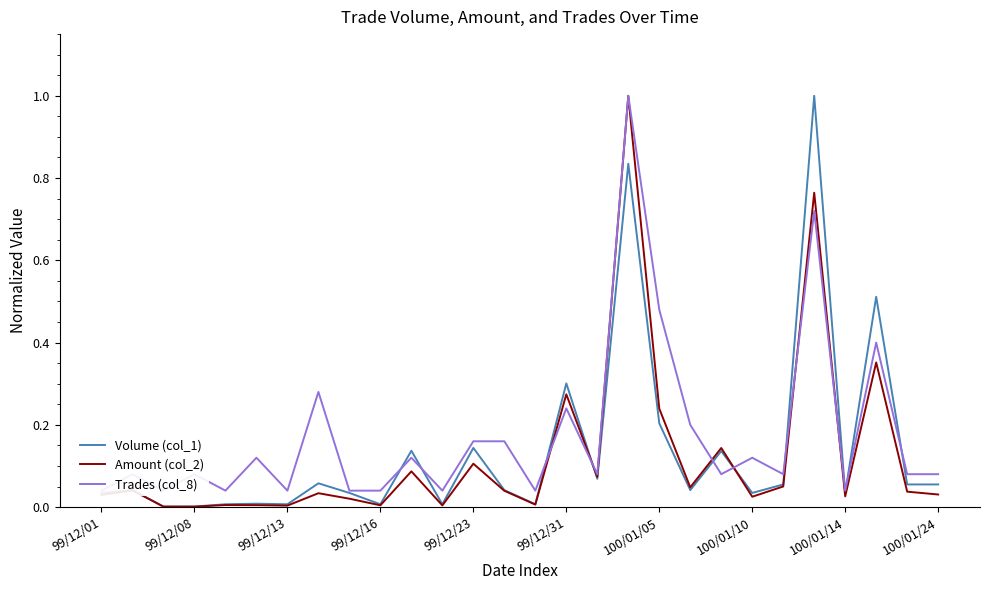

Which series changed the most between 99/12/31 and 20?

Amount (col_2)